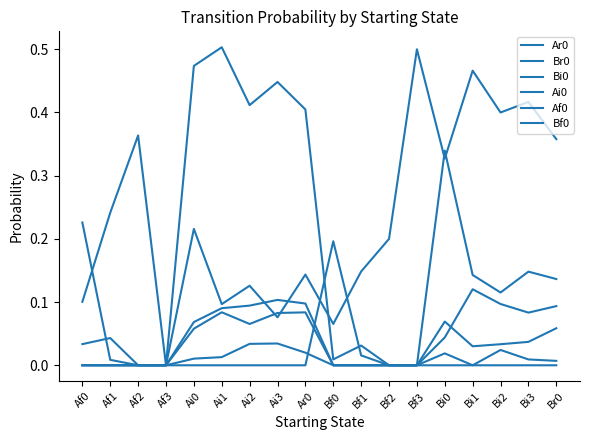

Which series changed the most between Bf1 and Bi1?

Ar0